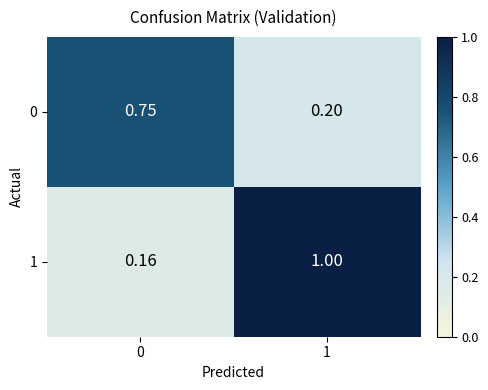

At which category is the sum across all series the highest?

1